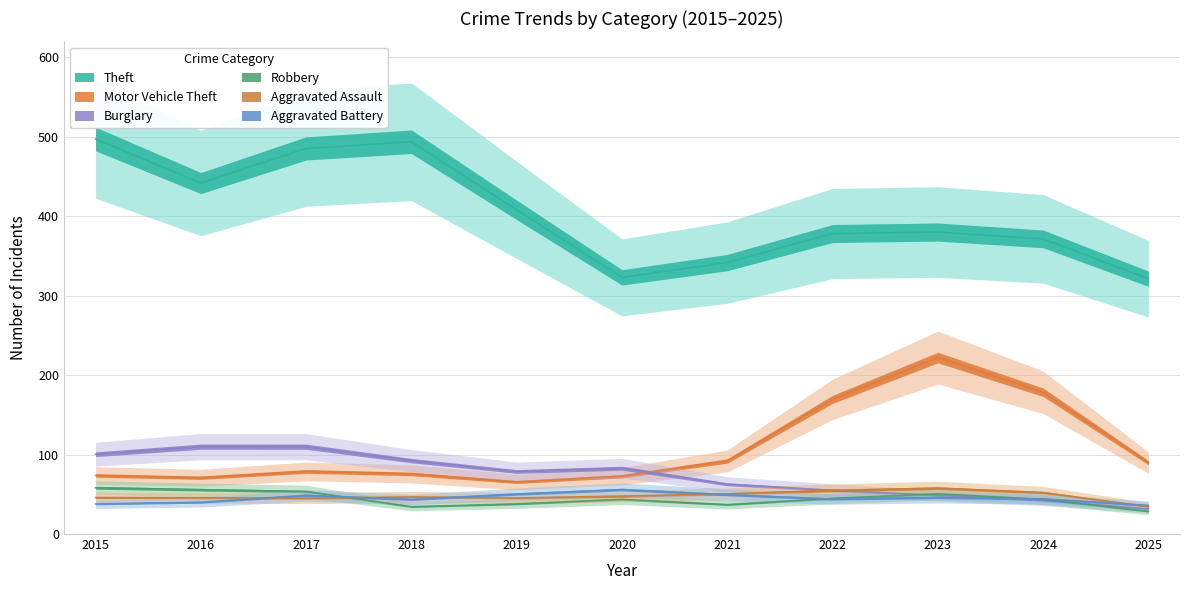

What is the sum of all Motor Vehicle Theft values?

1189.0